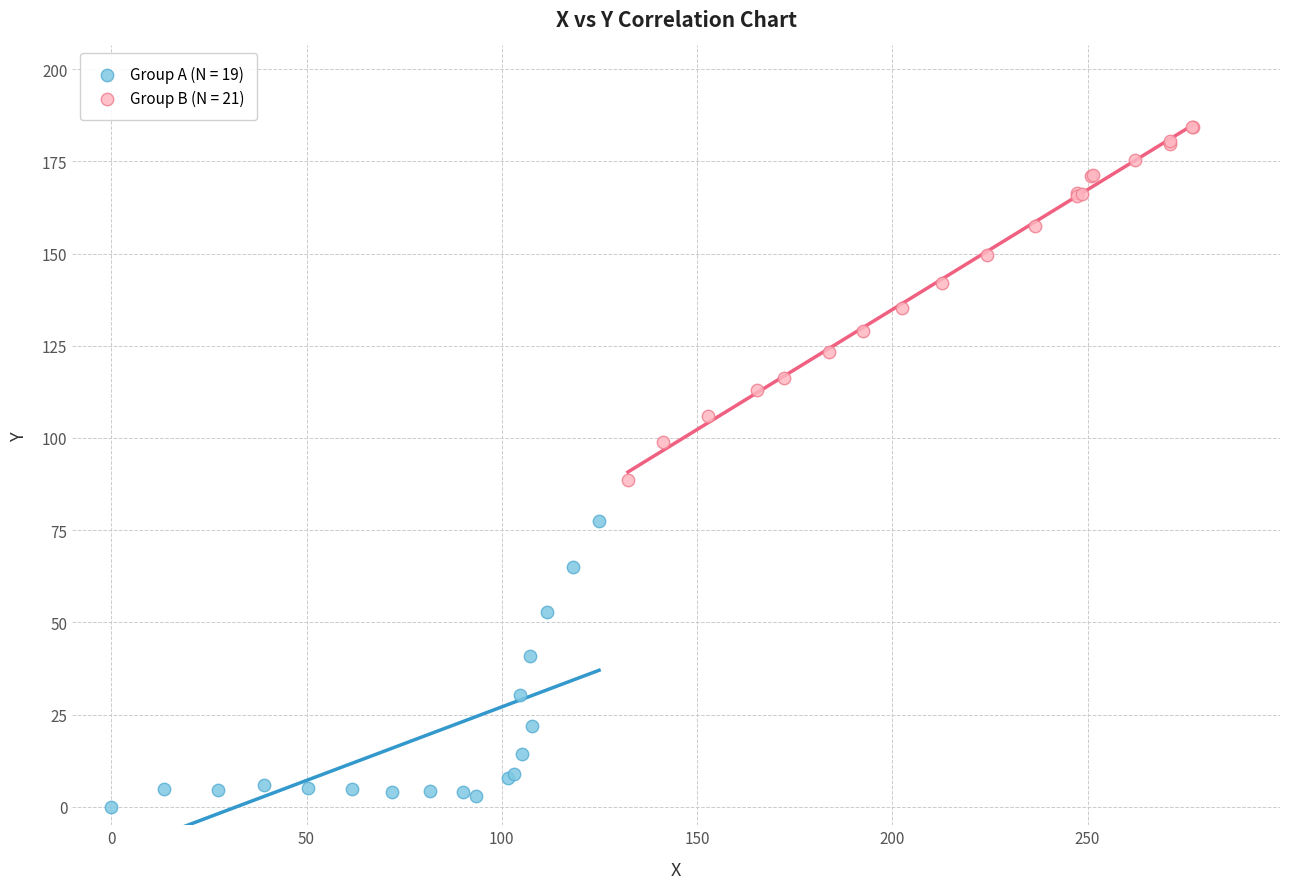

Which series contains the highest Y value?

Group B (N = 21)